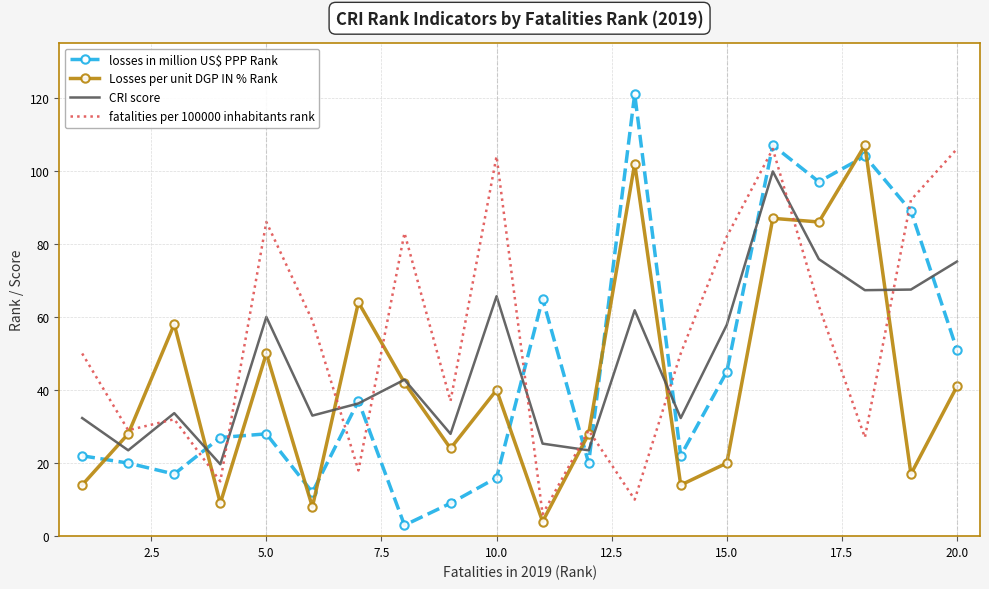

Which series has the largest range (max minus min)?

losses in million US$ PPP Rank